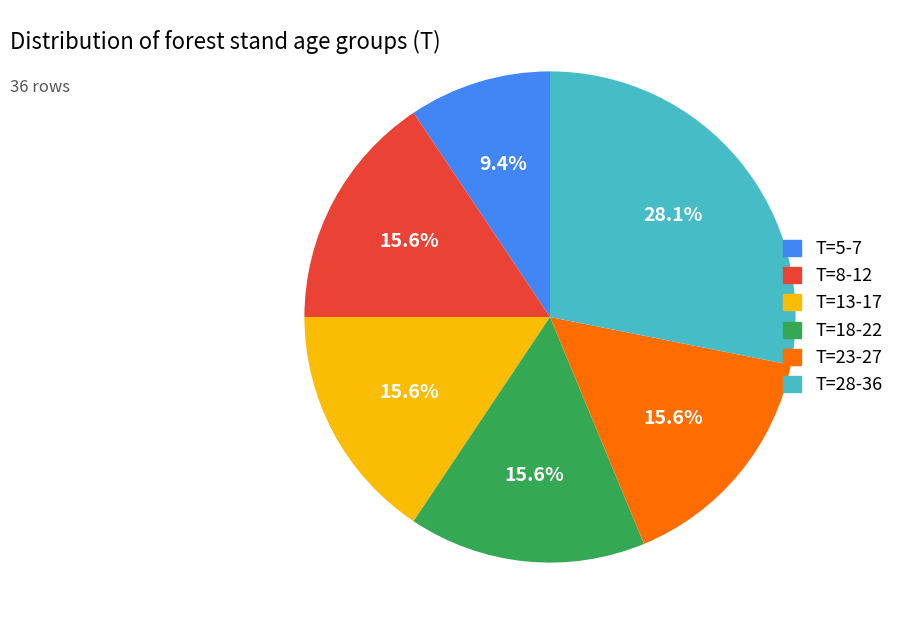

Is there any slice that represents more than half of the pie?

No